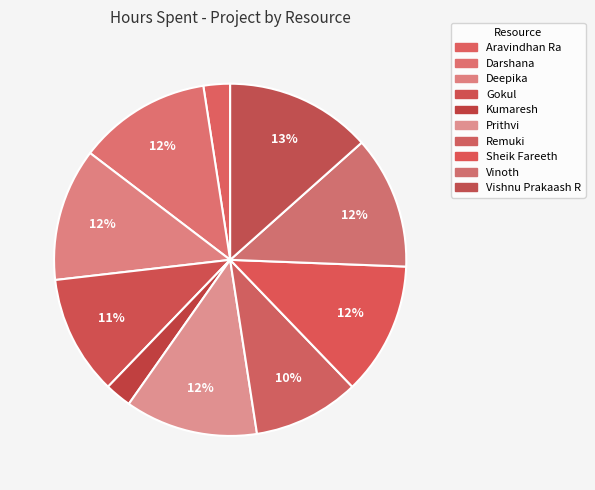

Is it true that Darshana is 12% of the pie?

True